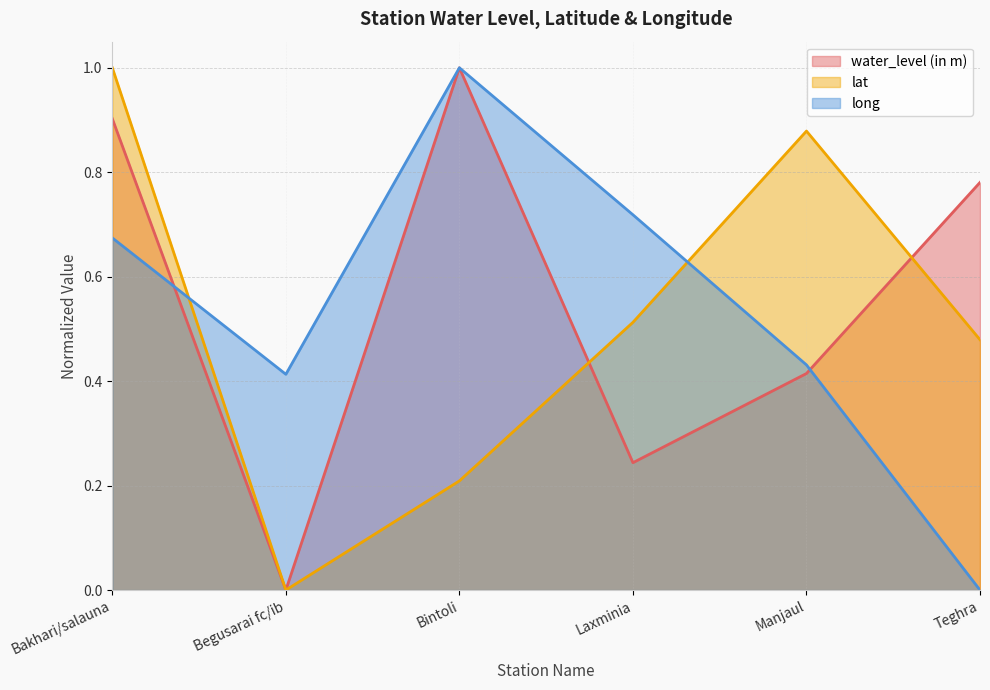

At which label does long reach its minimum?

Teghra